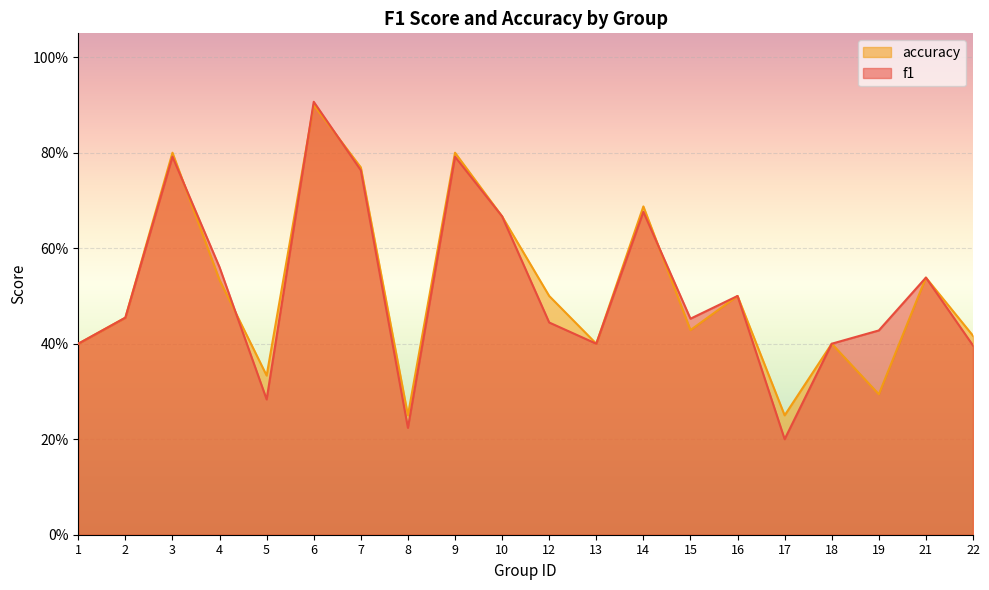

Reading left to right, what are all the values shown in this chart?

f1: 0.4	0.5	0.8	0.6	0.3	0.9	0.8	0.2	0.8	0.7	0.4	0.4	0.7	0.5	0.5	0.2	0.4	0.4	0.5	0.4
accuracy: 0.4	0.5	0.8	0.5	0.3	0.9	0.8	0.2	0.8	0.7	0.5	0.4	0.7	0.4	0.5	0.2	0.4	0.3	0.5	0.4